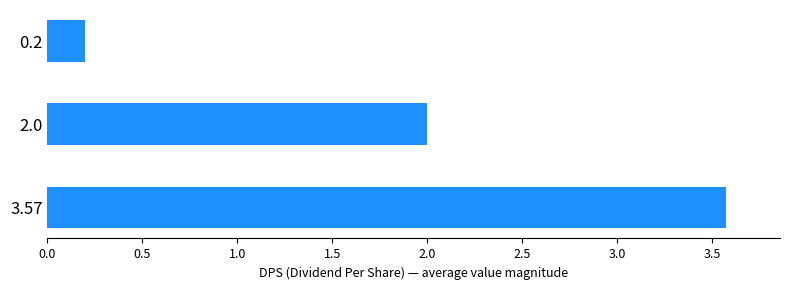

What is the minimum value shown in the chart?

0.2